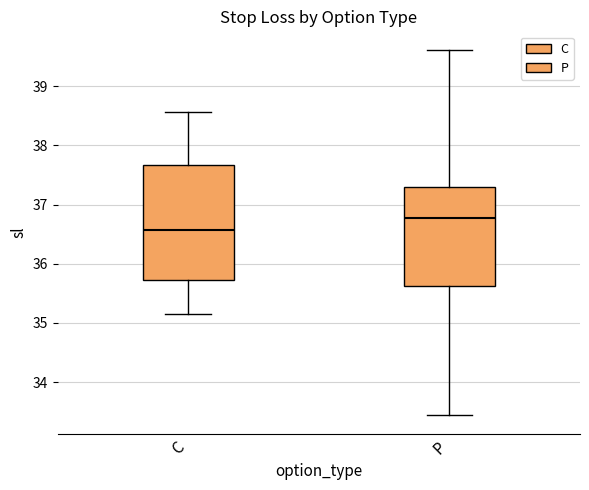

Reading left to right, transcribe this box plot: for each box, give where its median line is, the range the box spans, and where its two whiskers end, as read against the y-axis. The values are not printed on the chart, so give them approximately, as read against the axis.

C: median 36.6, box 35.7 to 37.7, whiskers 35.2 to 38.6
P: median 36.8, box 35.6 to 37.3, whiskers 33.4 to 39.6